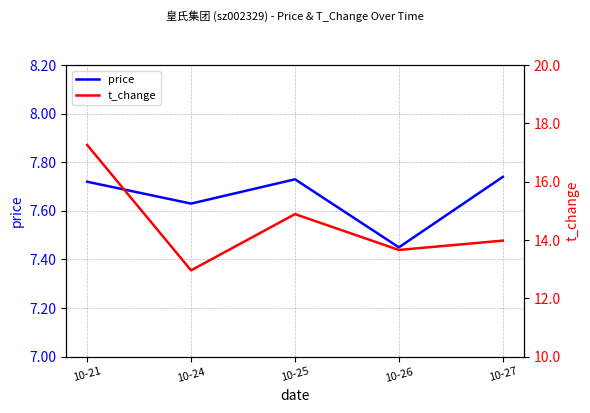

Is it true that price equals 1.8 at 10-25?

False